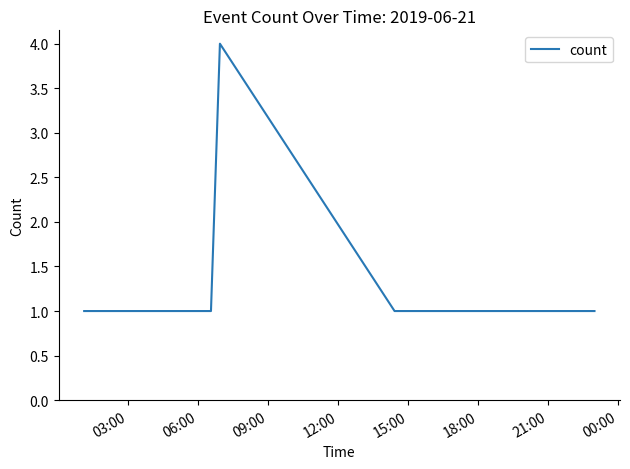

What is the maximum value shown in the chart?

4